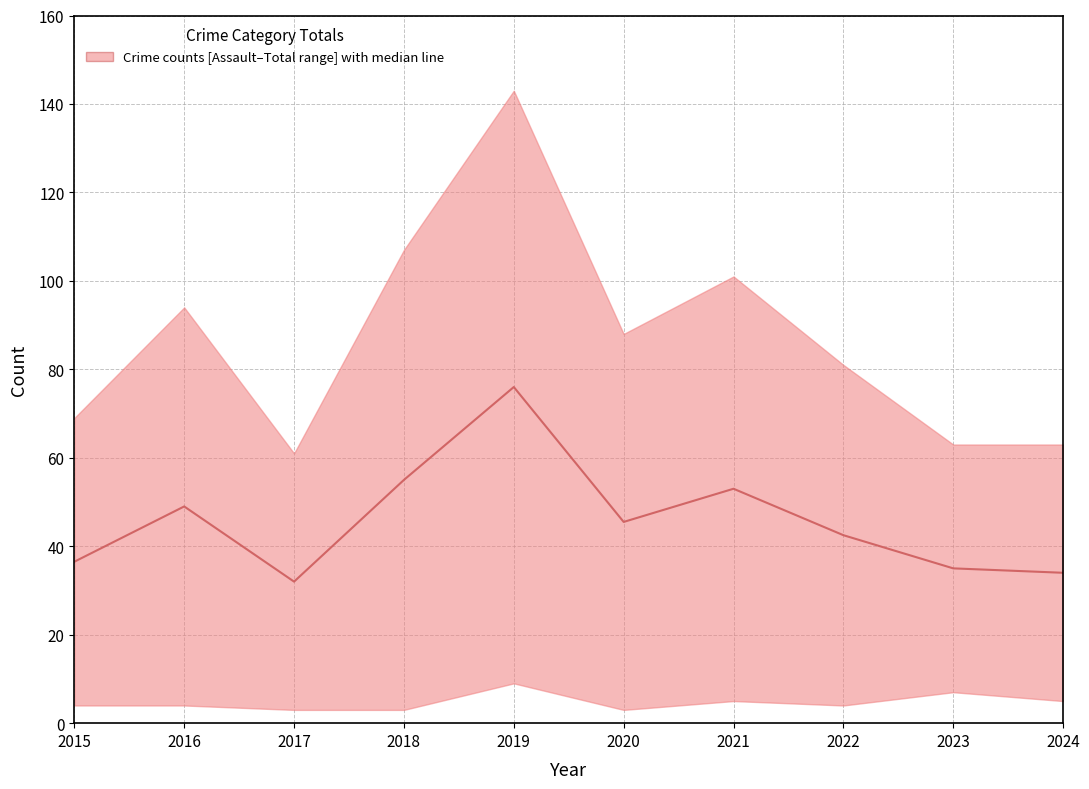

Approximately how many times larger is the value at 2016 compared to 2015?

1.3